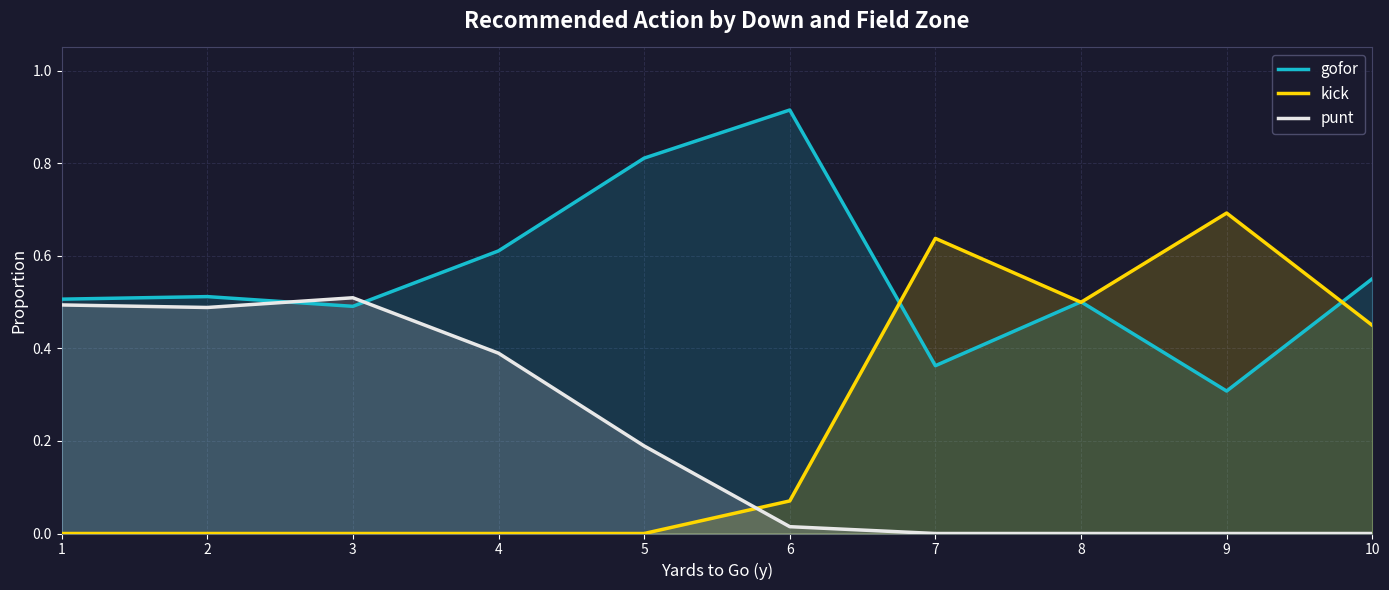

What is the difference between the highest and lowest values at 1?

0.5